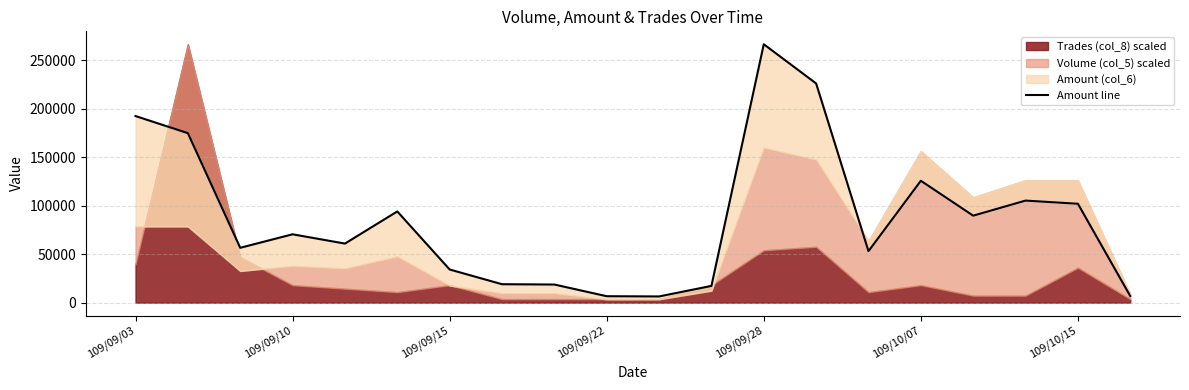

Reading left to right, transcribe all the data shown in this chart.

192650	174970	56620	70570	60980	94160	34230	19030	18700	6640	6400	17270	266770	226300	53160	125830	89790	105360	102100	6800